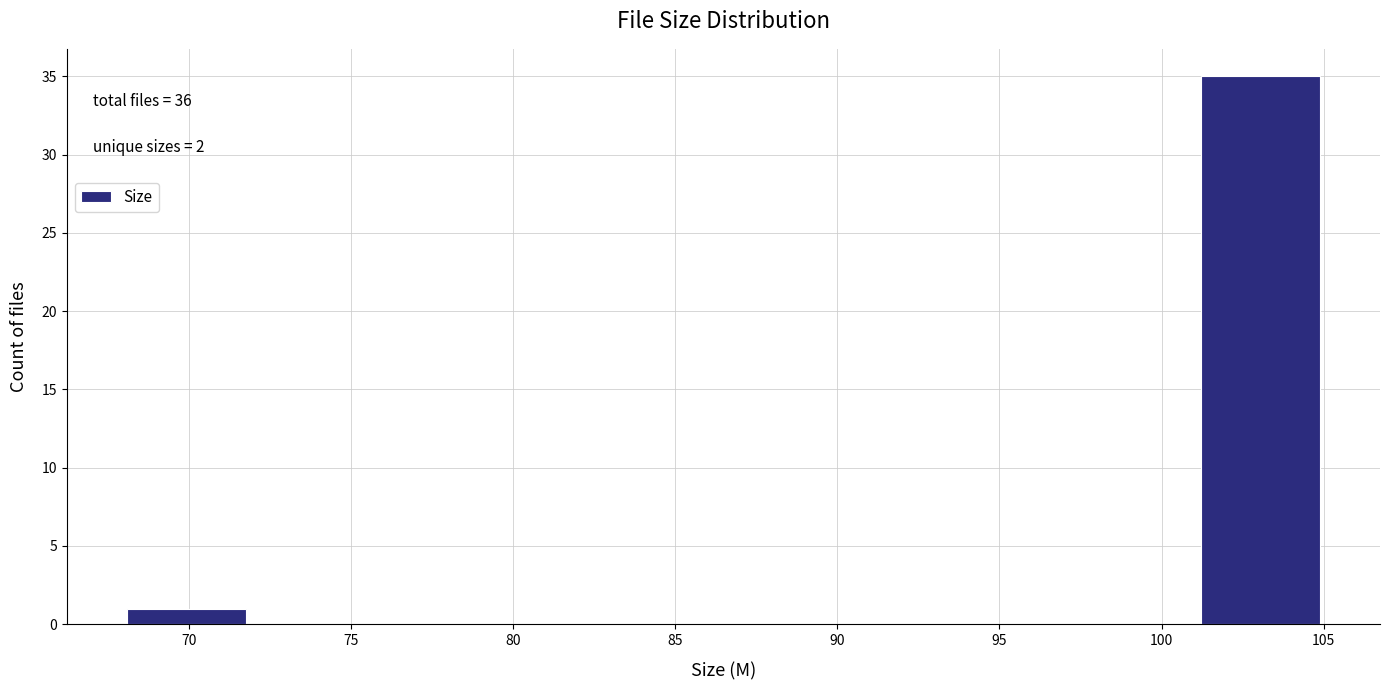

Over which range of the x-axis is the bar tallest?

101.0 to 105.0